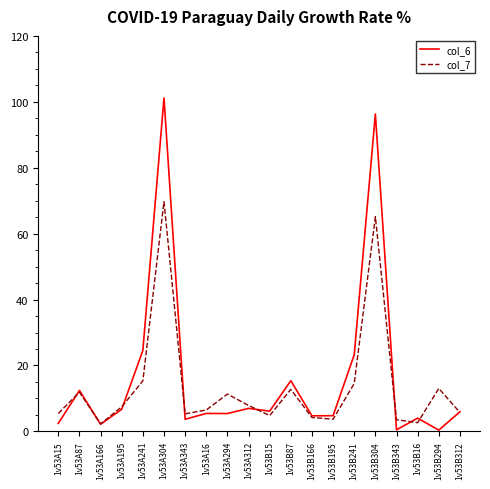

True or false: col_7 has a value of 19.3 at 1v53A87.

False